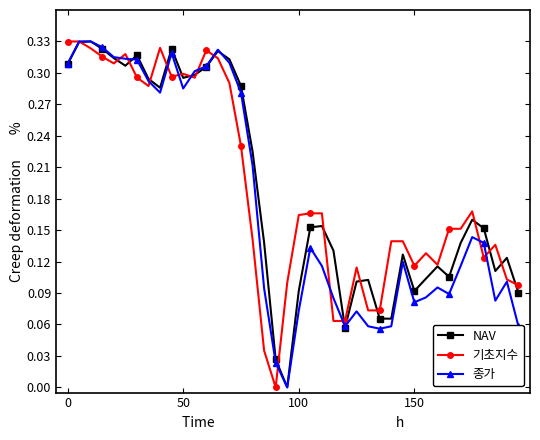

What is the sum of all 종가 values?

7.1